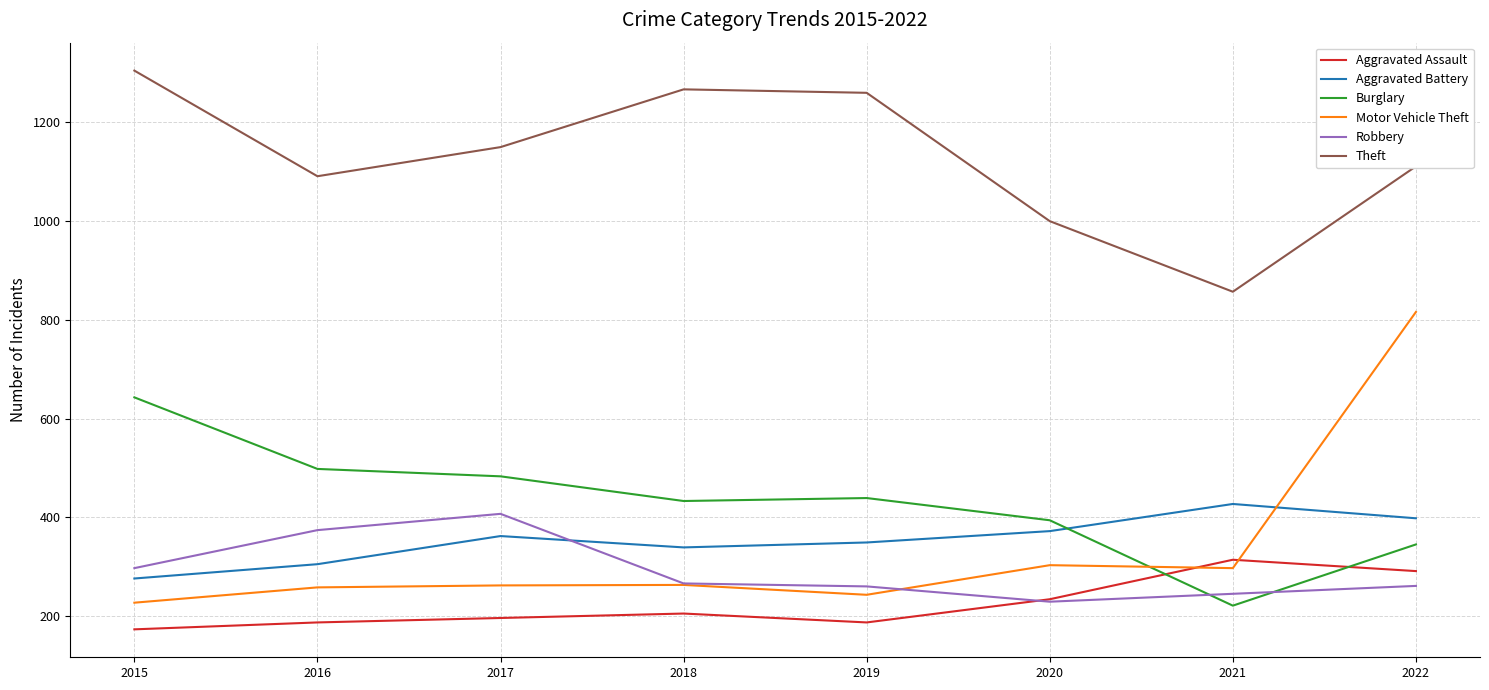

Read the Theft value at 2016, to the nearest 10.

1090